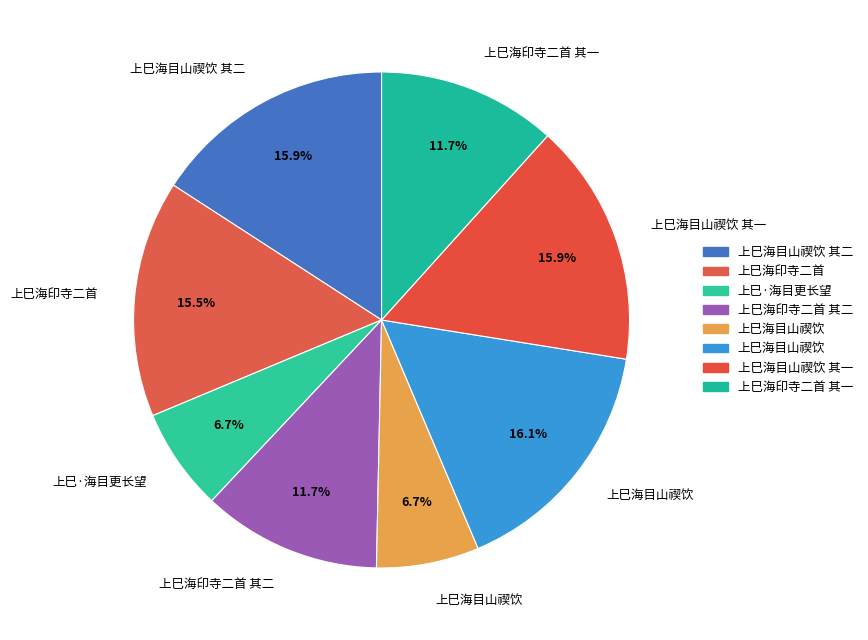

How many segments does this pie chart have?

8